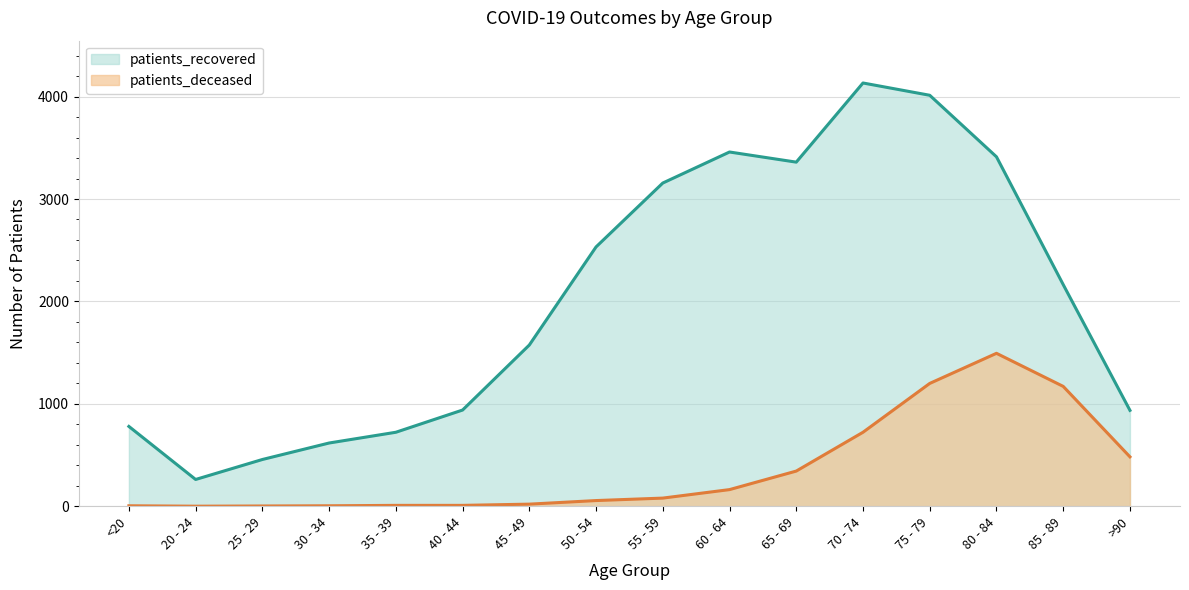

List the series in order of their overall mean, highest first.

patients_recovered, patients_deceased